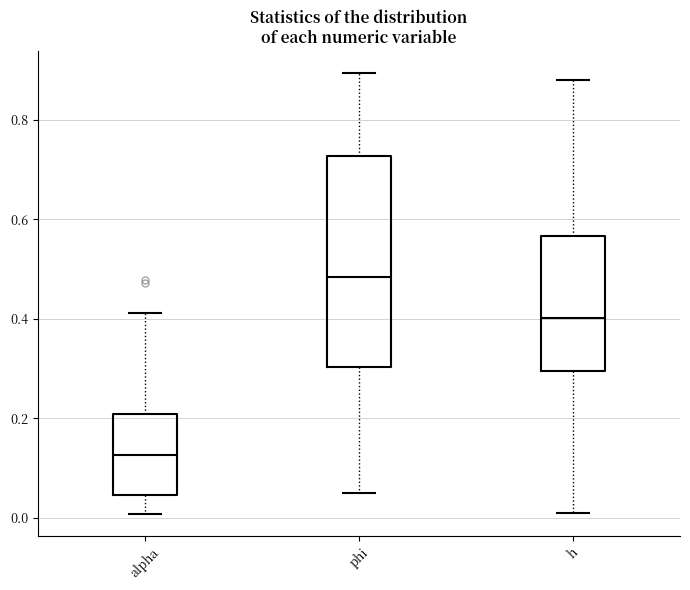

Reading left to right, transcribe this box plot: for each box, give where its median line is, the range the box spans, and where its two whiskers end, as read against the y-axis. The values are not printed on the chart, so give them approximately, as read against the axis.

alpha: median 0.12, box 0.04 to 0.20, whiskers 0.00 to 0.42
phi: median 0.48, box 0.30 to 0.72, whiskers 0.04 to 0.90
h: median 0.40, box 0.30 to 0.56, whiskers 0.00 to 0.88